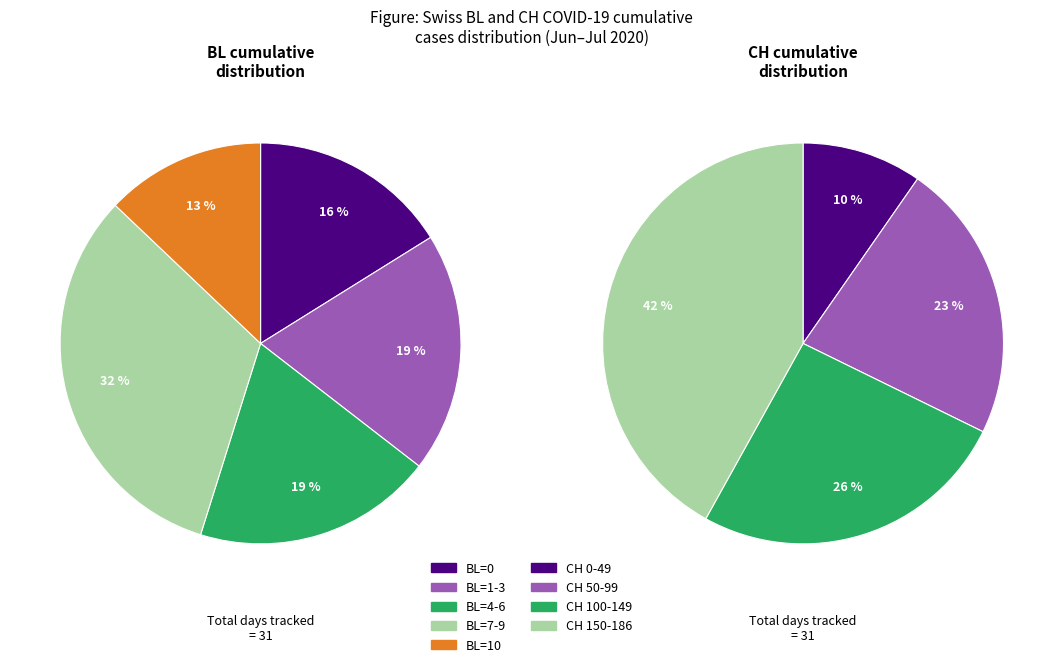

Does 14 represent more than half of the total?

No